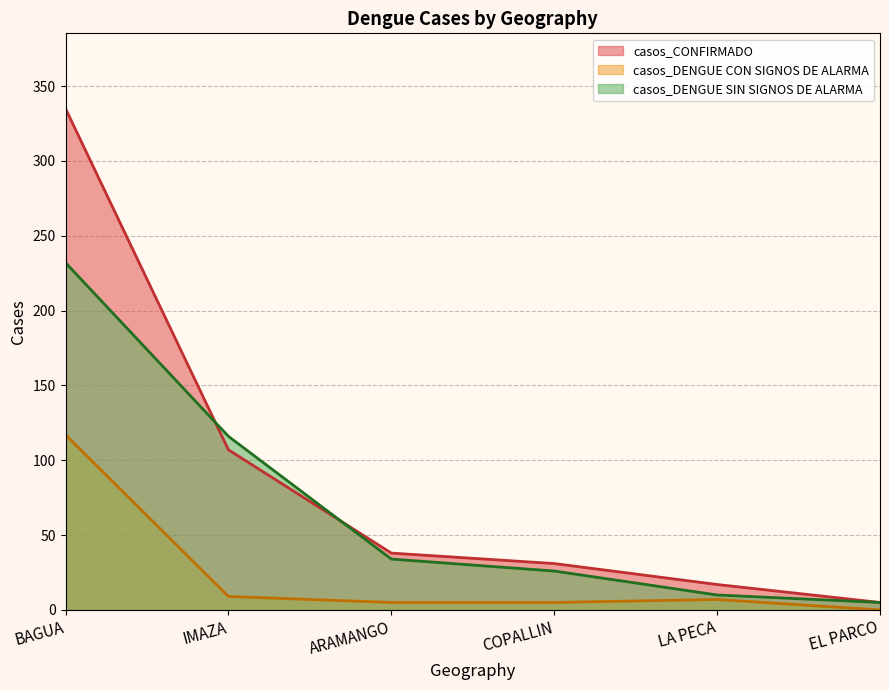

True or false: casos_DENGUE CON SIGNOS DE ALARMA has more than 0 interior local peaks.

True